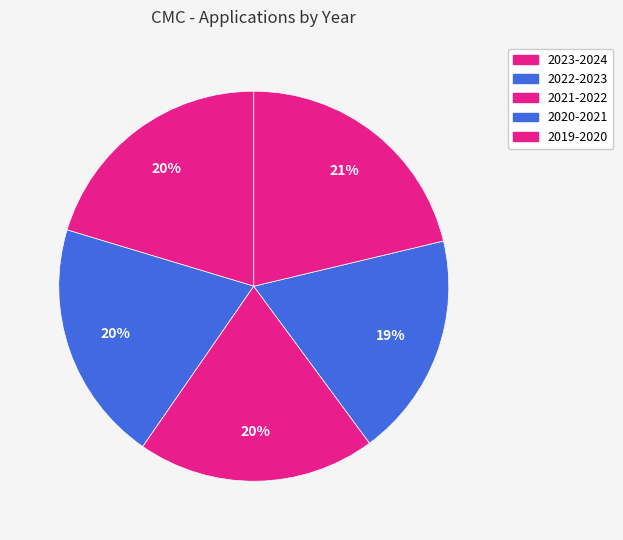

What is the smallest slice in the pie chart?

2020-2021